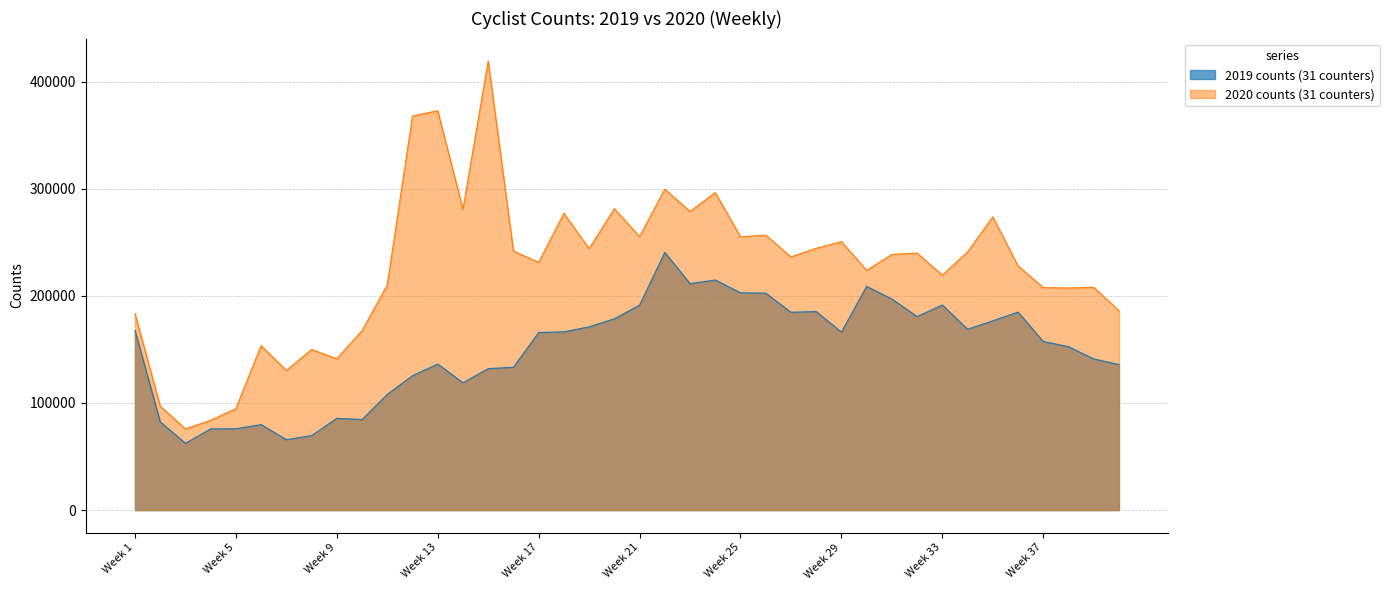

Rank the series by their average value, from highest to lowest.

2020 counts (31 counters), 2019 counts (31 counters)